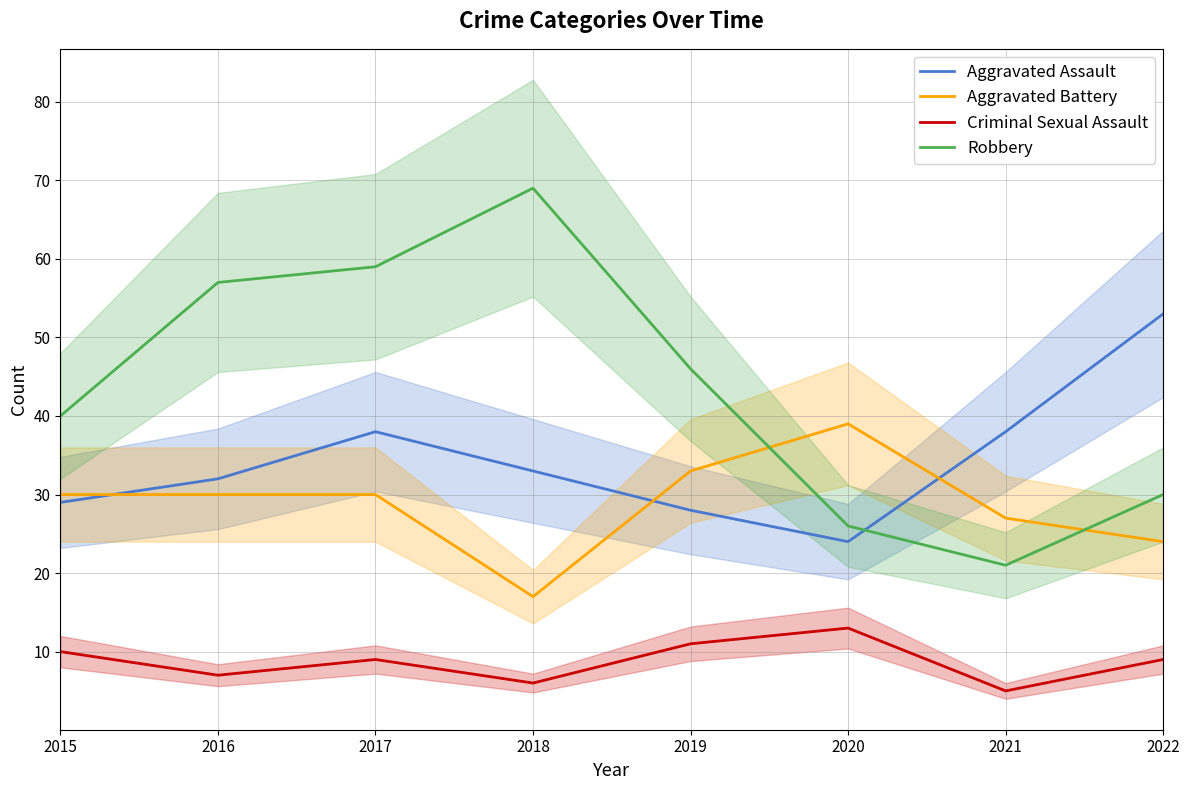

True or false: Aggravated Battery has a value of 31 at 2018.

False